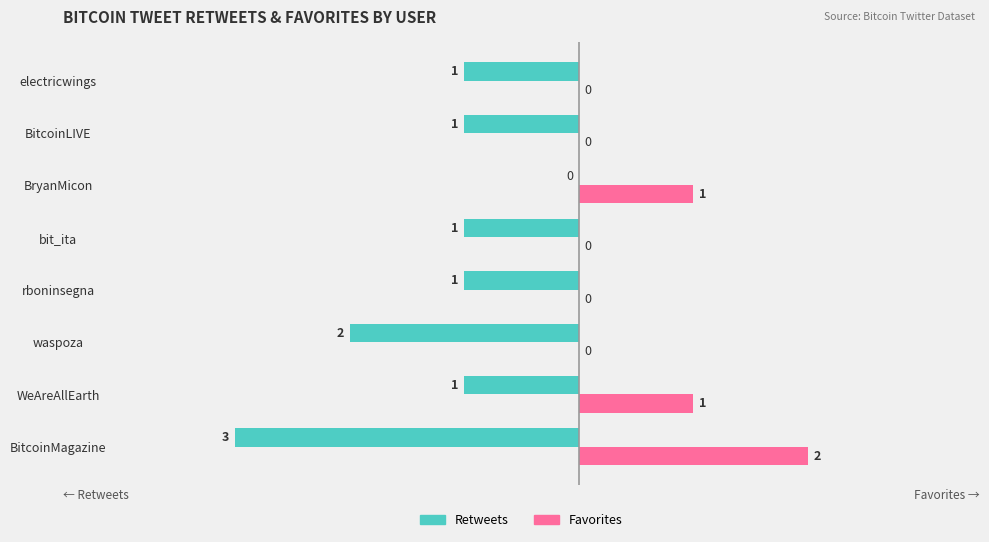

The value of Favorites at electricwings is -1. True or false?

False